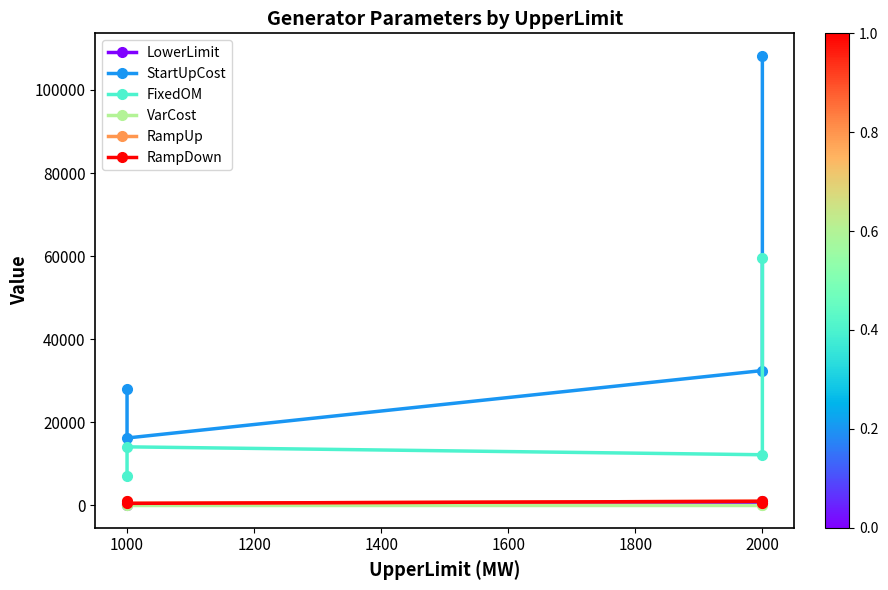

True or false: LowerLimit has more than 2 points higher than both neighbors.

False